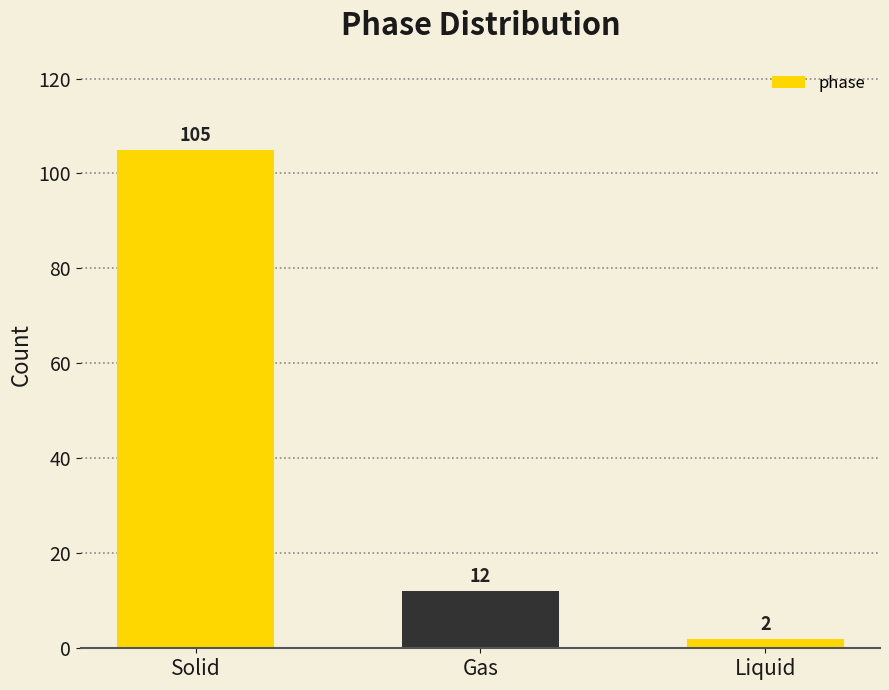

What is the difference between the values at Gas and Liquid?

10